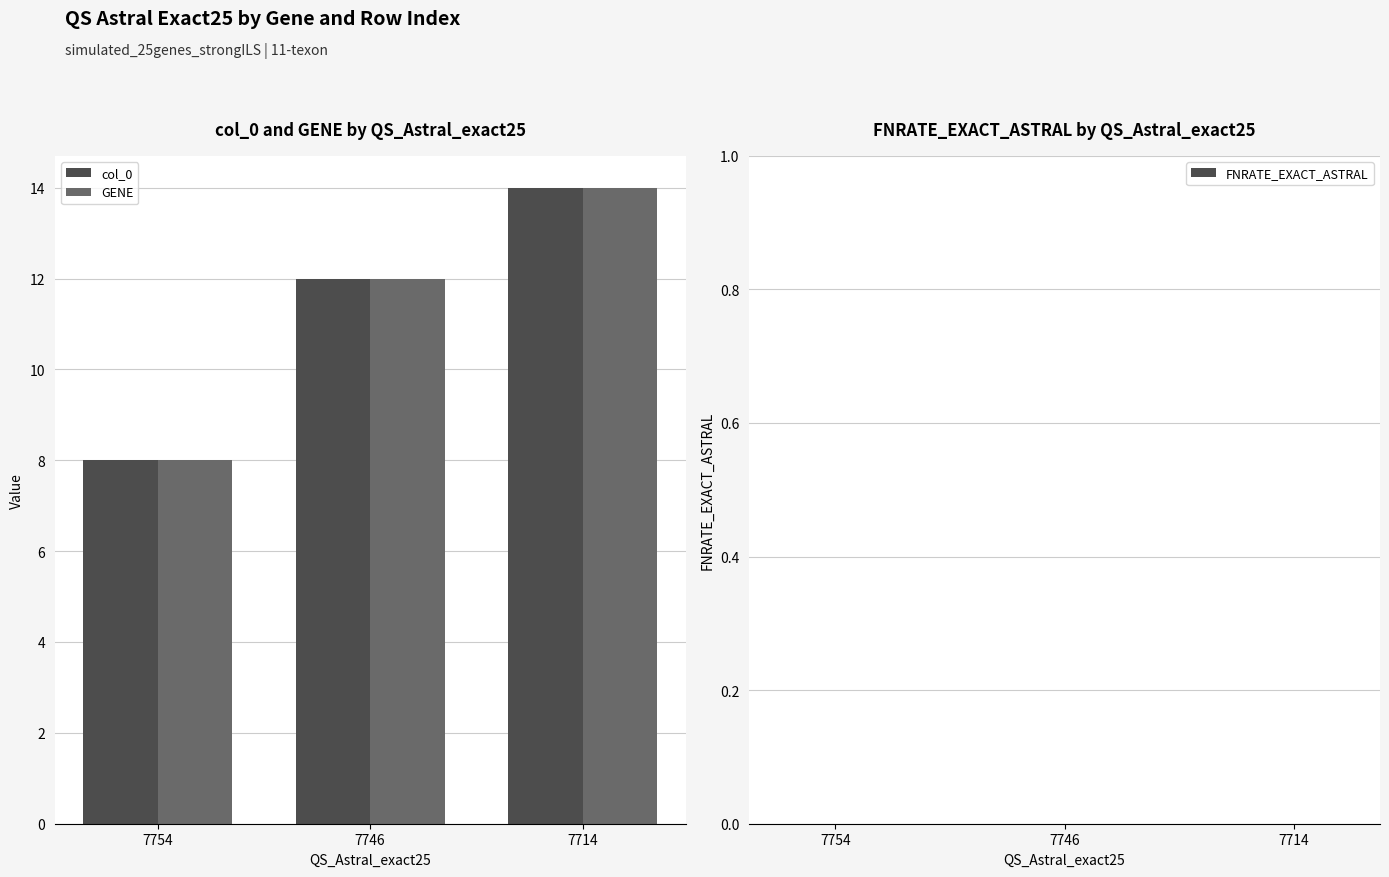

What is the approximate value of GENE at 7754?

8